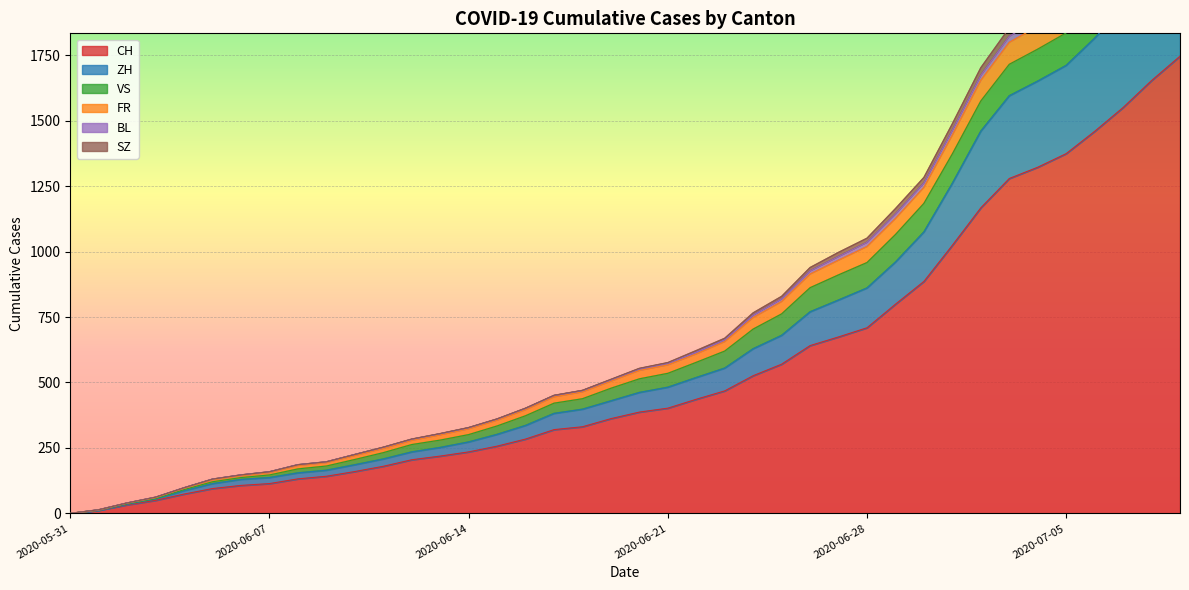

What is the maximum value for CH?

1746